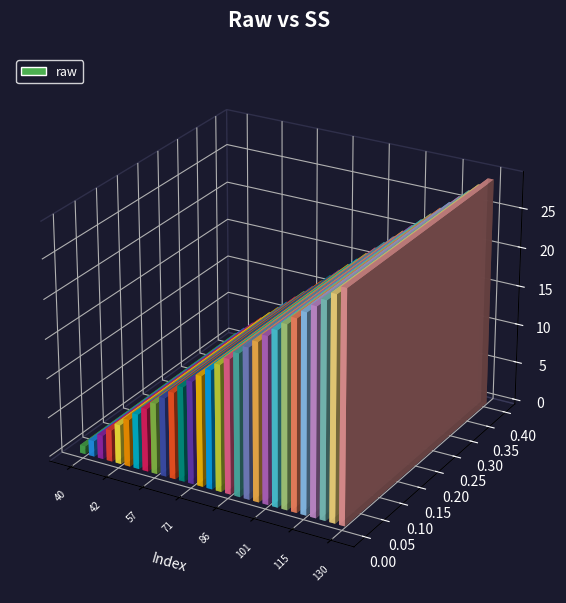

Are the bars horizontal?

No